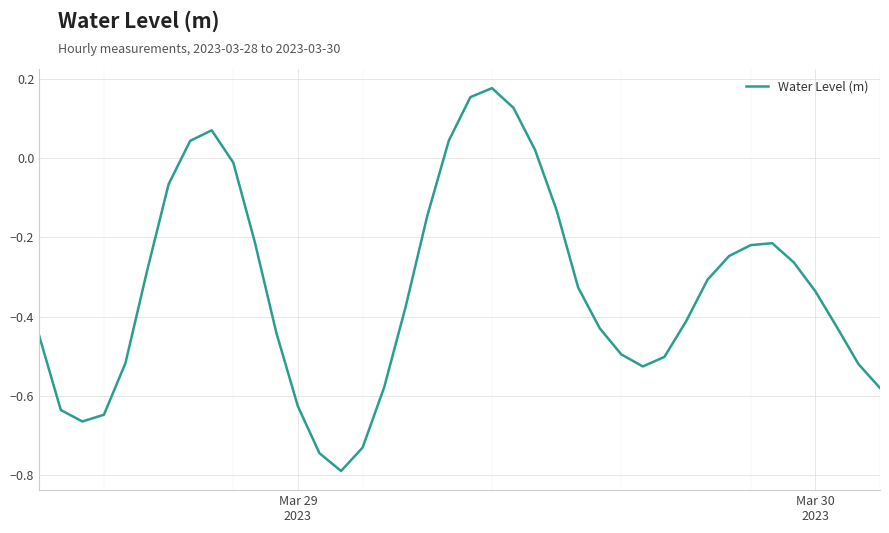

What is the difference between the maximum and minimum values?

1.0